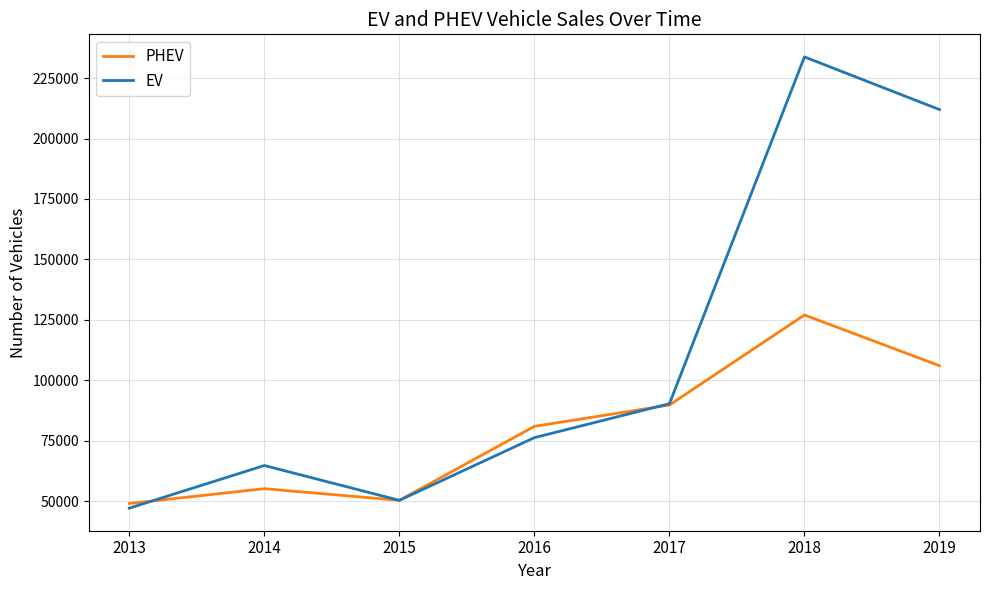

Does the chart display data point markers on the line(s)?

No